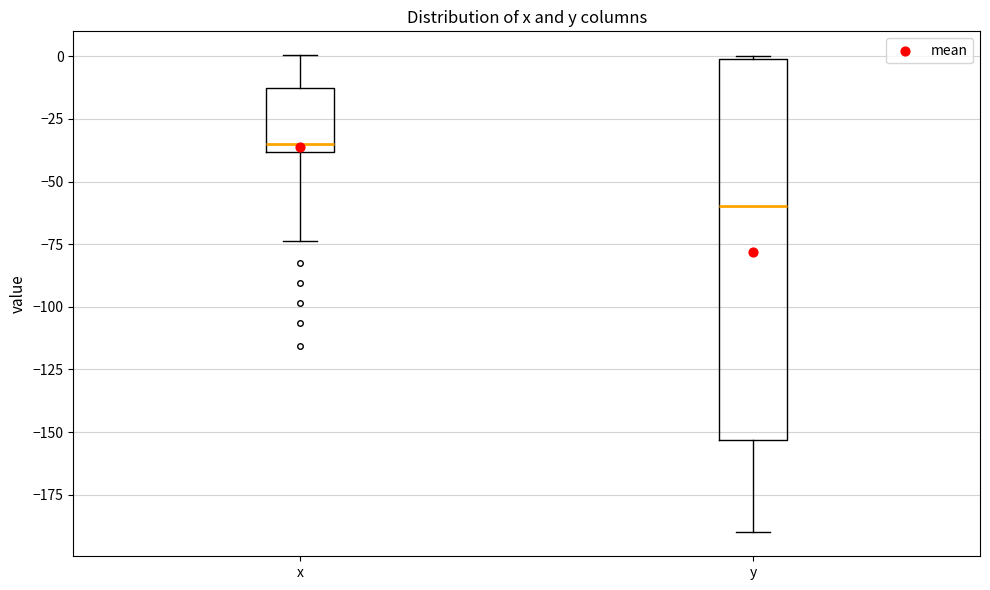

Which box is the tallest, from its lower edge to its upper edge?

y